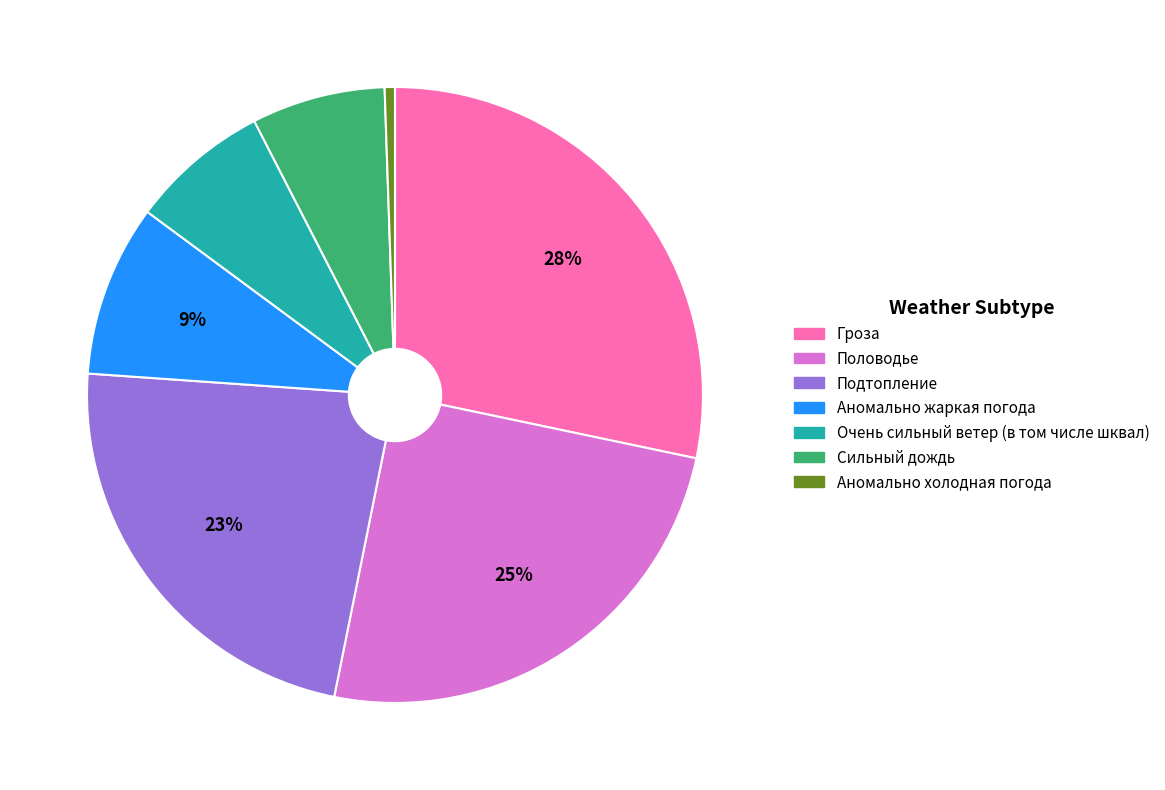

Is there a majority slice in this chart?

No